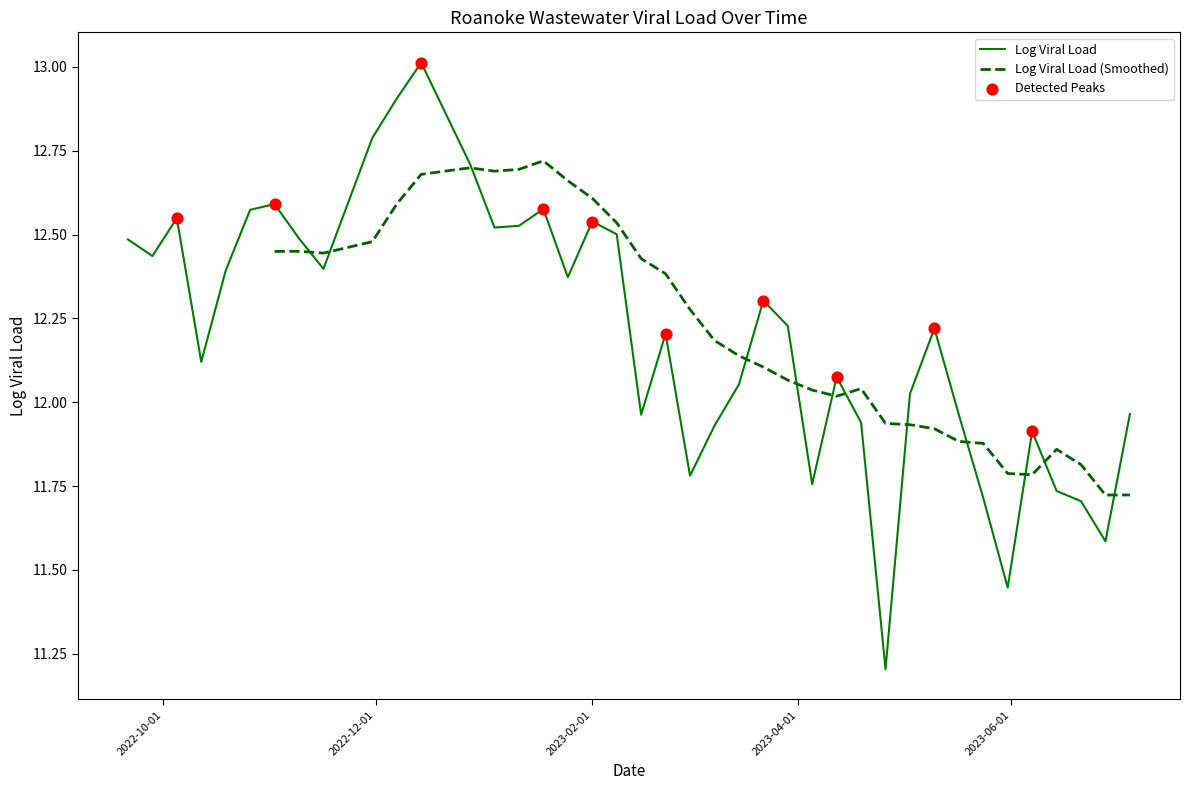

What is the maximum value for Log Viral Load?

13.0